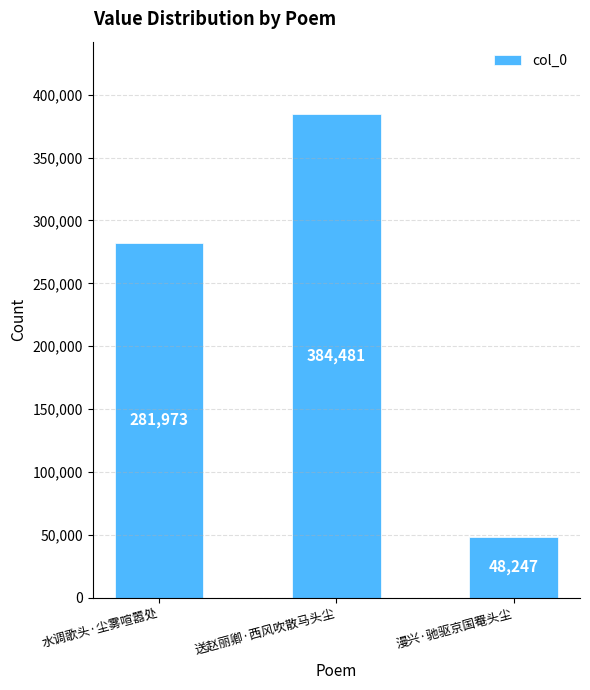

True or false: the data shows 73606 at 漫兴·驰驱京国罨头尘.

False